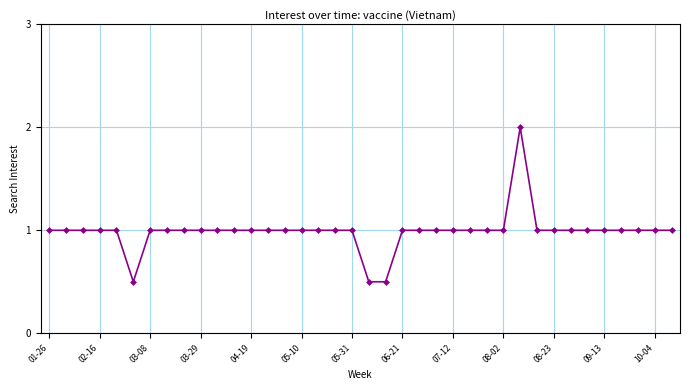

How many values are between 1 and 2?

35